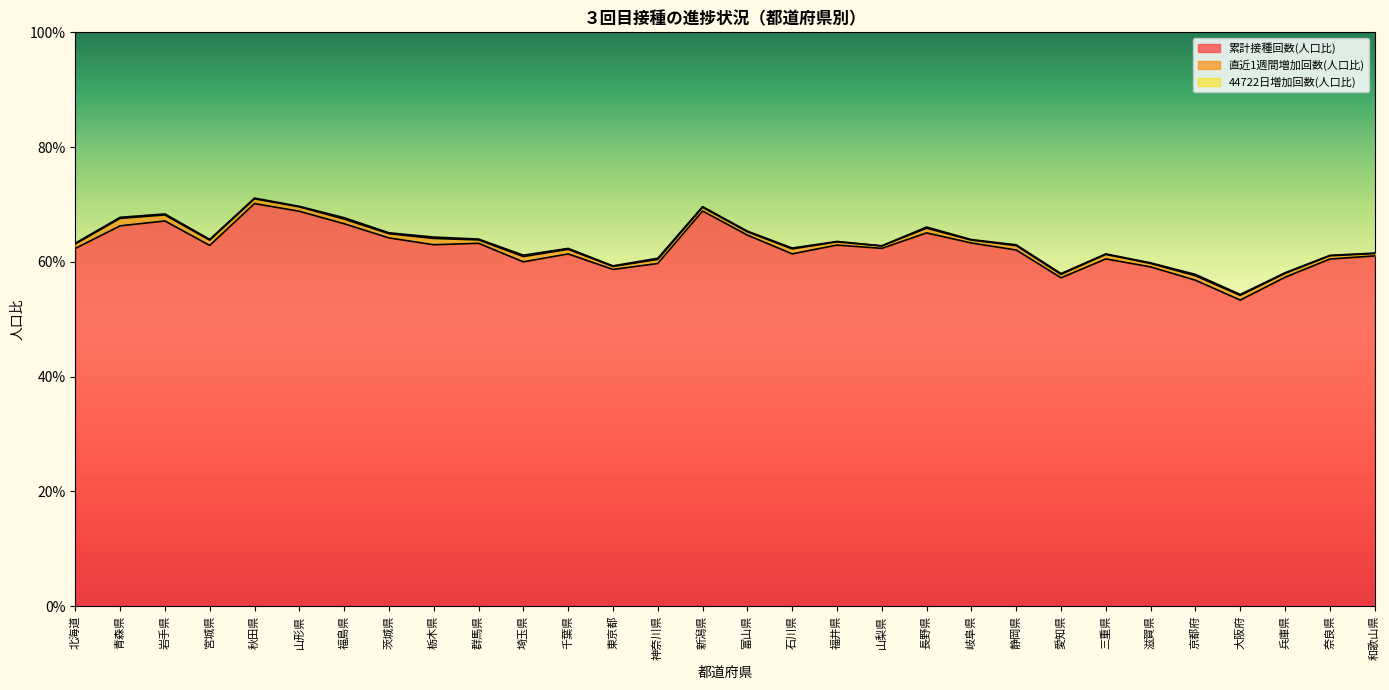

Reading right to left, list all the values displayed in this chart.

累計接種回数(人口比): 0.6	0.6	0.6	0.5	0.6	0.6	0.6	0.6	0.6	0.6	0.7	0.6	0.6	0.6	0.6	0.7	0.6	0.6	0.6	0.6	0.6	0.6	0.6	0.7	0.7	0.7	0.6	0.7	0.7	0.6
直近1週間増加回数(人口比): 0.0	0.0	0.0	0.0	0.0	0.0	0.0	0.0	0.0	0.0	0.0	0.0	0.0	0.0	0.0	0.0	0.0	0.0	0.0	0.0	0.0	0.0	0.0	0.0	0.0	0.0	0.0	0.0	0.0	0.0
44722日増加回数(人口比): 0.0	0.0	0.0	0.0	0.0	0.0	0.0	0.0	0.0	0.0	0.0	0.0	0.0	0.0	0.0	0.0	0.0	0.0	0.0	0.0	0.0	0.0	0.0	0.0	0.0	0.0	0.0	0.0	0.0	0.0